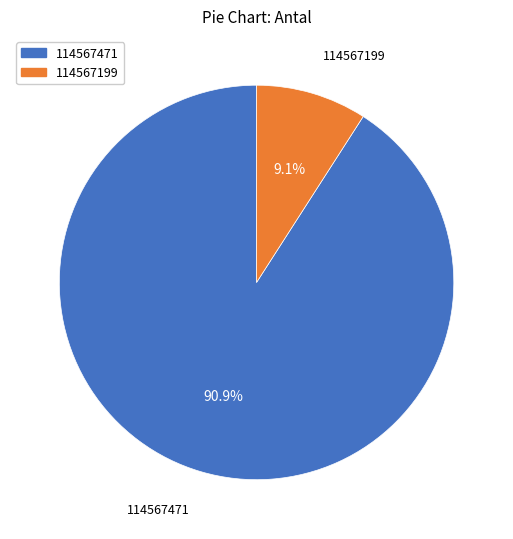

Count the number of slices in the pie.

2